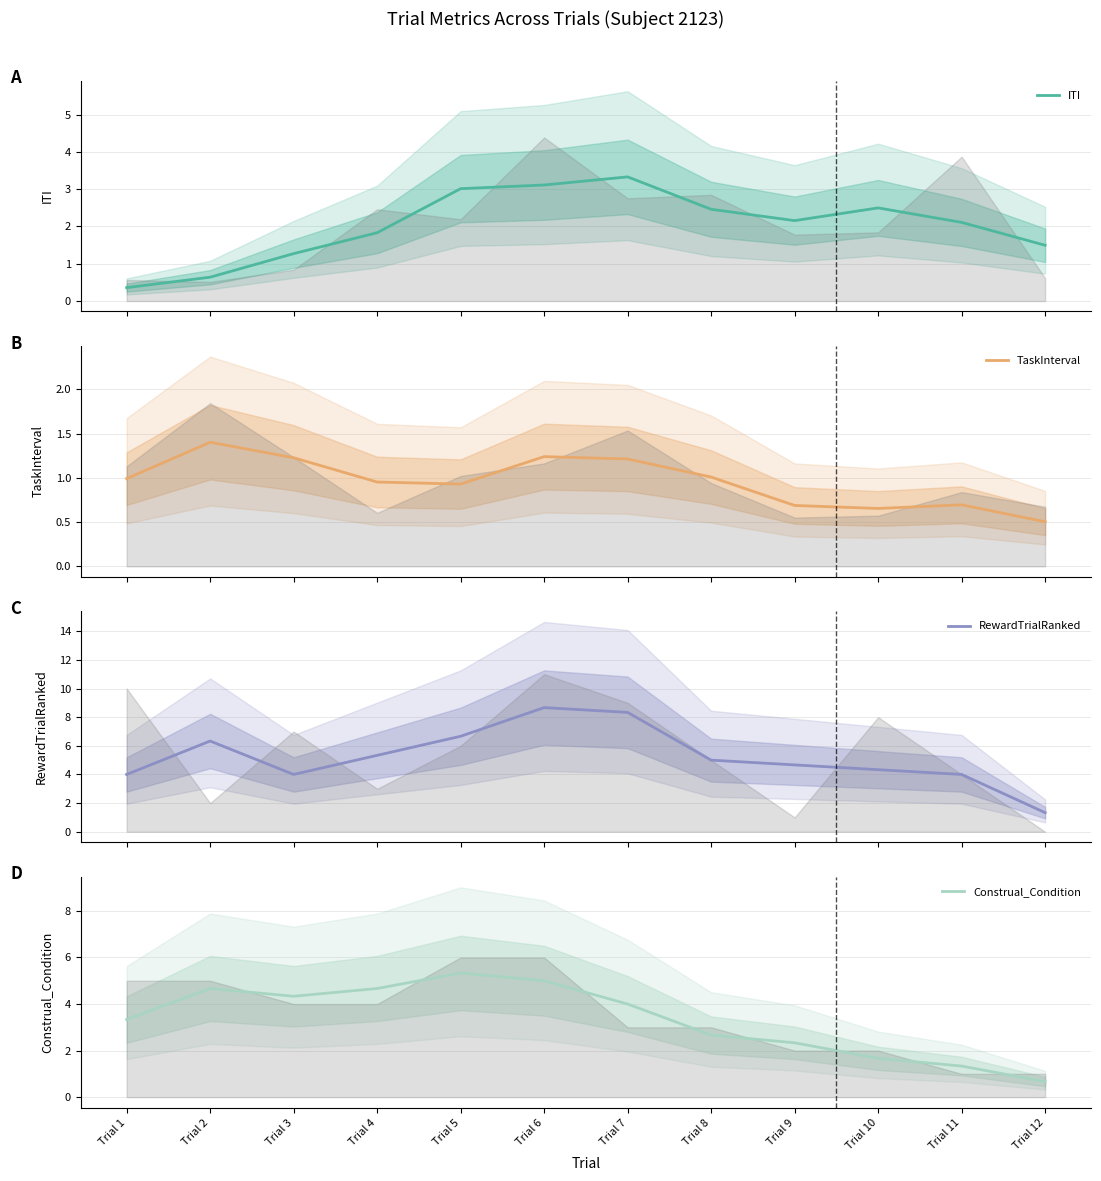

What is the value of the TaskInterval point at the 3rd from the left?

1.2